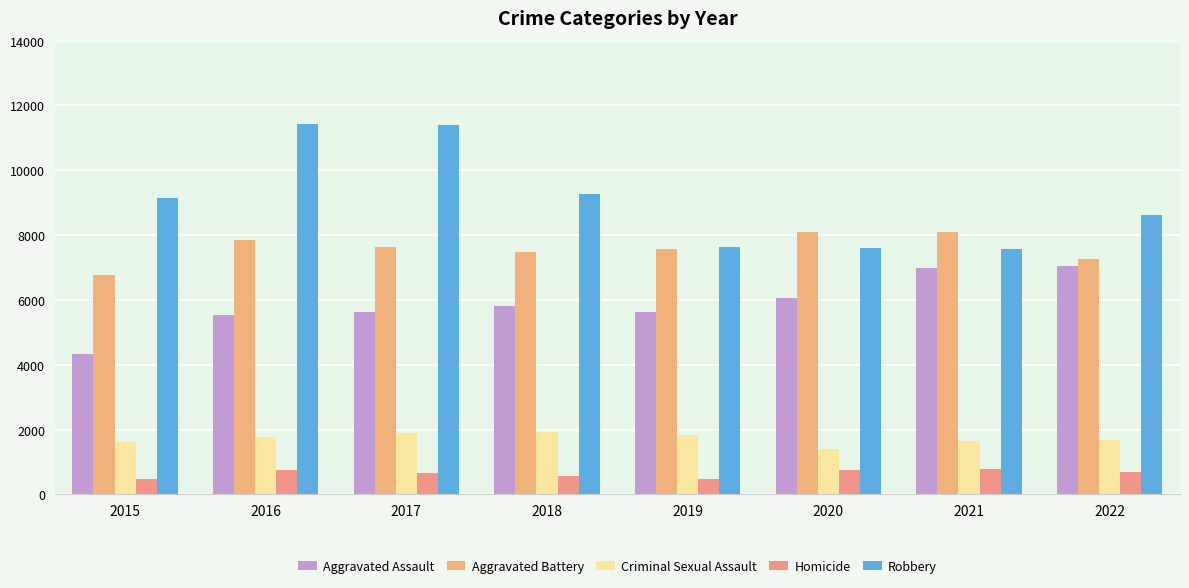

The value of Aggravated Battery at 2022 is 7269. True or false?

True